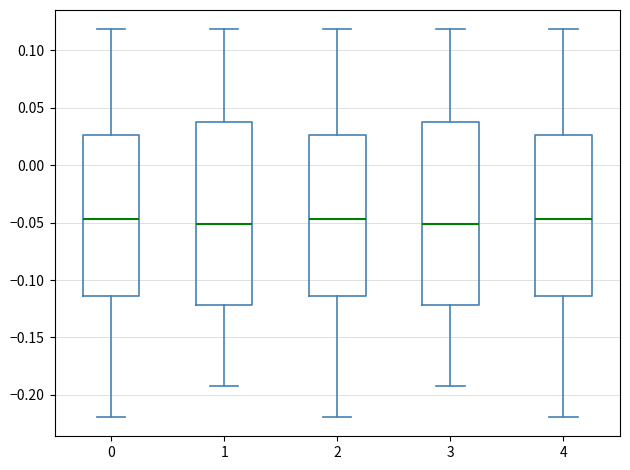

Where does the median line of the box at x = 4 sit on the y-axis? The values are not printed on the chart, so give them approximately, as read against the axis.

-0.045